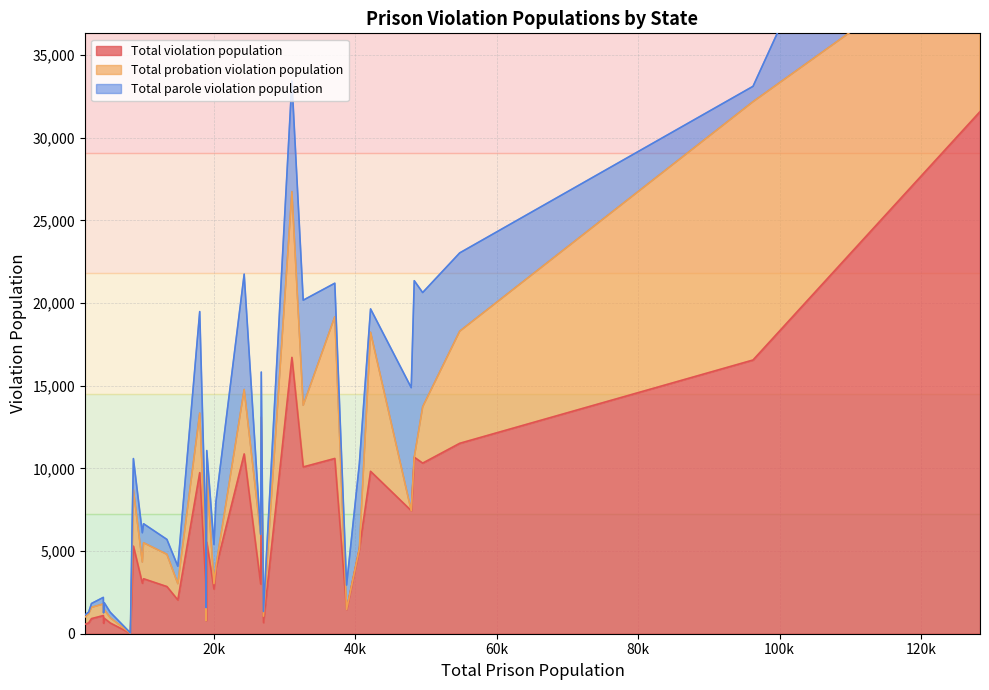

Reading left to right, what are all the values shown in this chart?

Total violation population: 1099	672	9744	9825	31584	3984	635	16558	11519	934	3429	5298	5134	7913	3326	10876	10089	24	792	1472	3054	16715	5540	914	10602	570	651	2698	2852	10678	10320	3004	2042	7443	653	3173
Total probation violation population: 705	390	3604	8412	10430	92	635	15628	6782	520	1724	3407	0	5184	2177	3901	3731	4	0	0	1283	10032	4140	677	8576	432	316	336	1953	0	3407	3004	987	0	555	1847
Total parole violation population: 394	282	6140	1413	21154	3892	0	930	4737	414	1705	1891	5134	2729	1149	6975	6358	20	792	1472	1771	6683	1400	237	2026	138	335	2362	899	10678	6913	0	1055	7443	98	1326